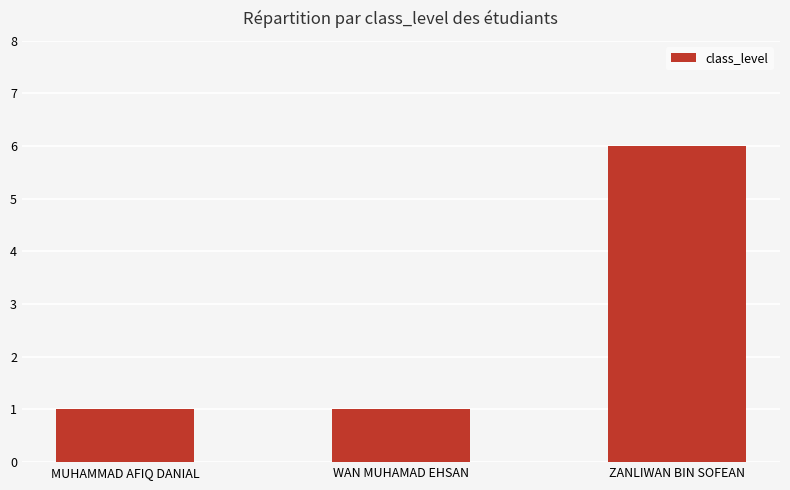

Which has a higher value, ZANLIWAN BIN SOFEAN or WAN MUHAMAD EHSAN?

ZANLIWAN BIN SOFEAN